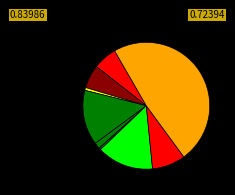

Count the number of slices in the pie.

9